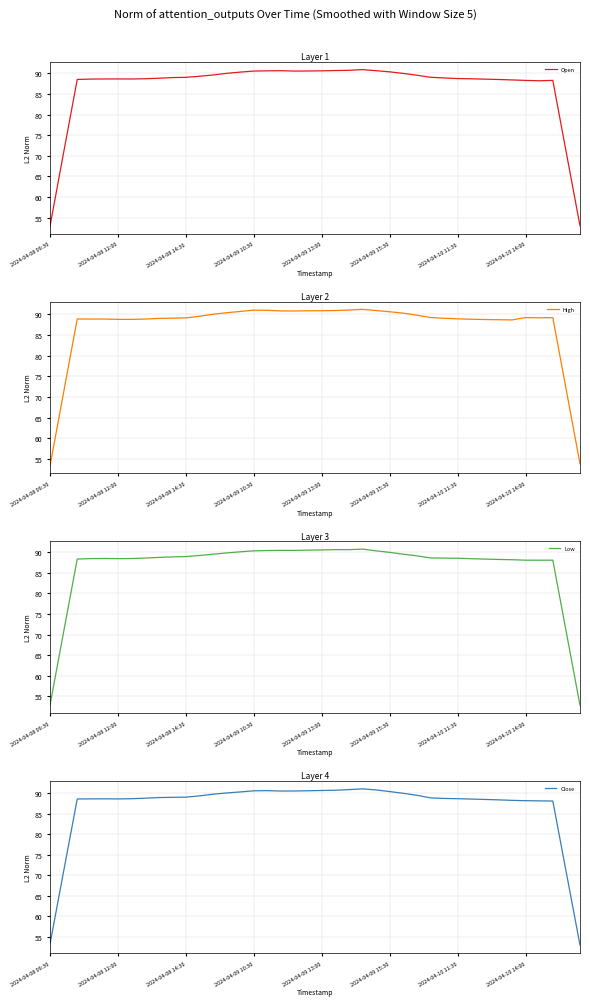

Is it true that High equals 89.1 at 9?

True